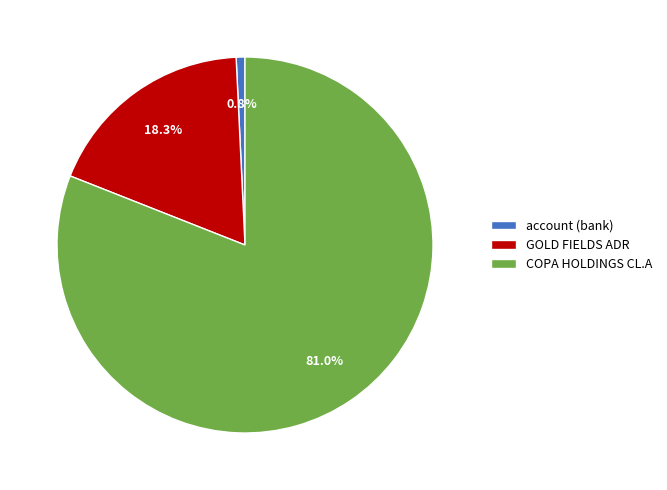

What percentage is the account (bank) slice, to the nearest percent?

1%